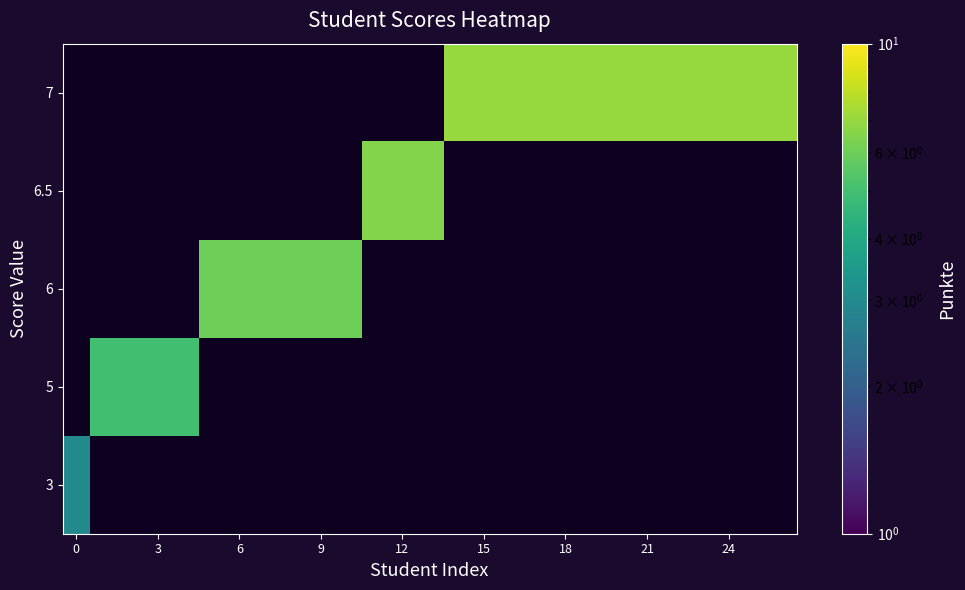

List the series in order of their overall mean, highest first.

3, 5, 6, 6.5, 7